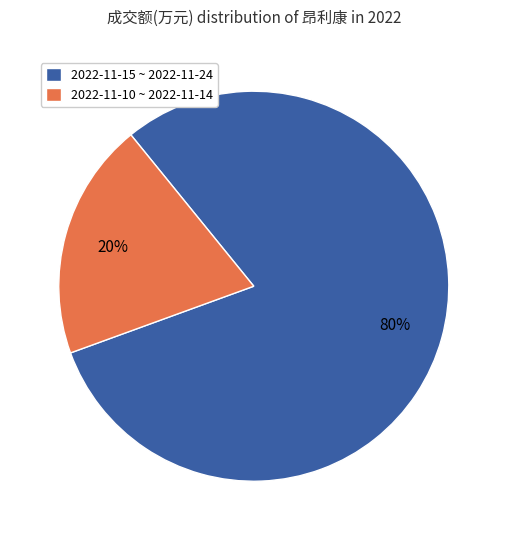

To the nearest percent, what is the average slice percentage?

50%